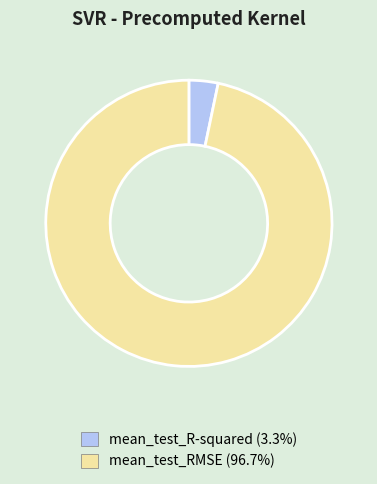

Which has a higher value, mean_test_R-squared or mean_test_RMSE?

mean_test_RMSE